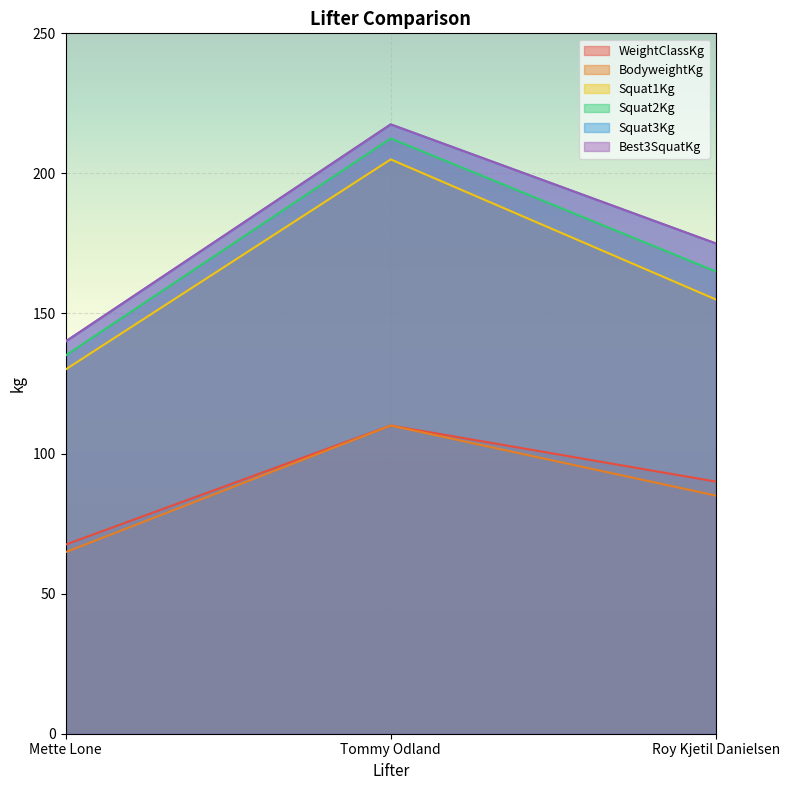

True or false: Best3SquatKg has a value of 96.3 at Tommy Odland.

False